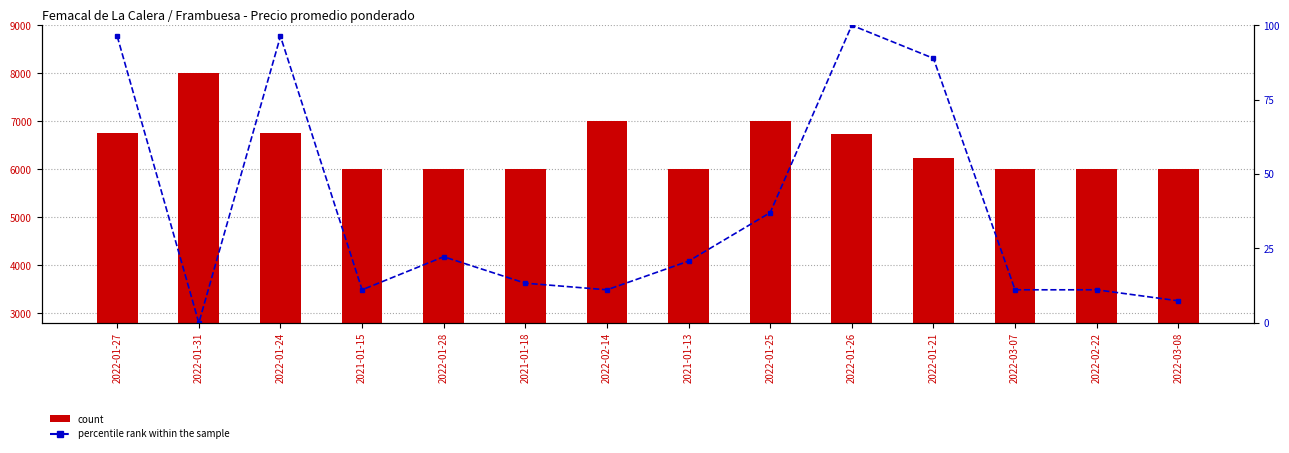

List the labels in order of Precio promedio ponderado value, largest first.

2022-01-31, 2022-02-14, 2022-01-25, 2022-01-27, 2022-01-24, 2022-01-26, 2022-01-21, 2021-01-15, 2022-01-28, 2021-01-18, 2021-01-13, 2022-03-07, 2022-02-22, 2022-03-08